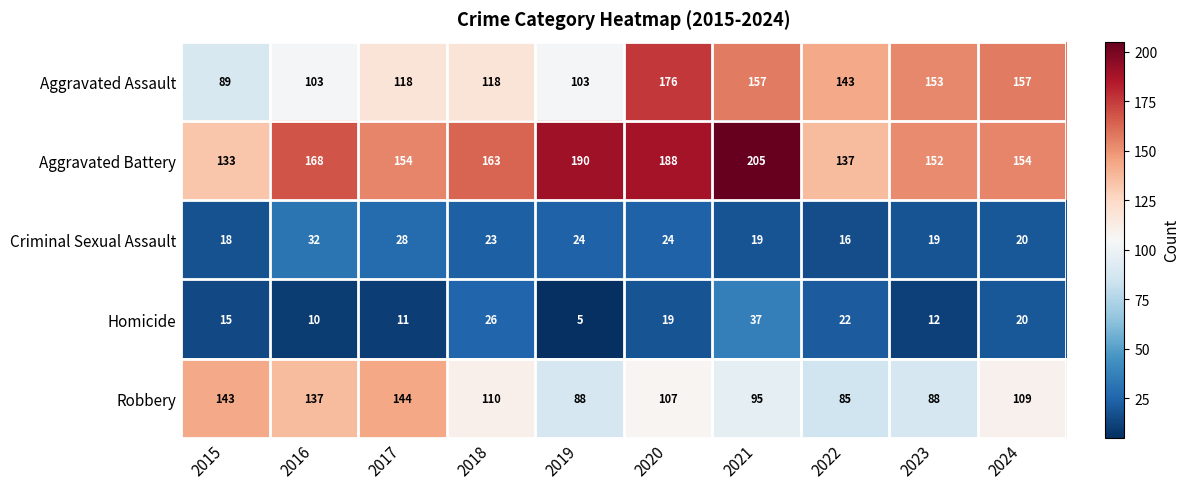

Is it true that Aggravated Assault equals 170 at 2017?

False